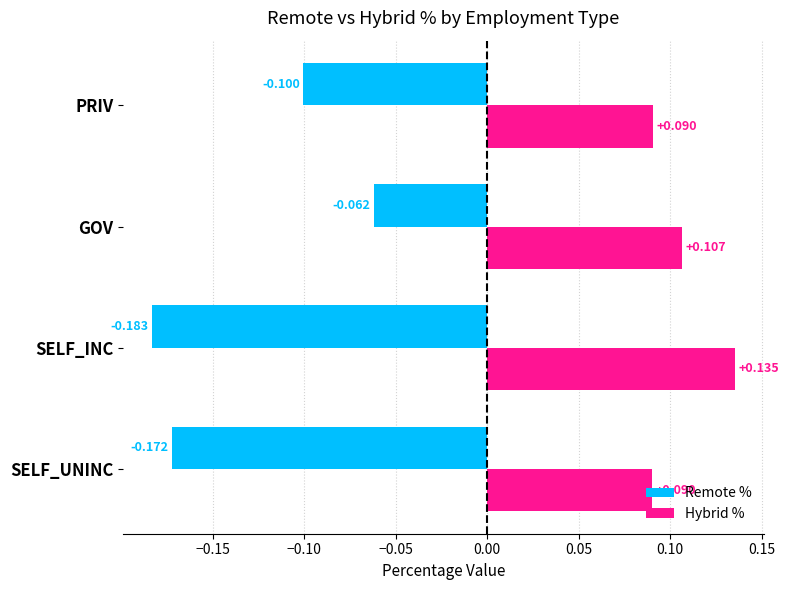

Rank the series by their maximum value, from lowest to highest.

Remote %, Hybrid %